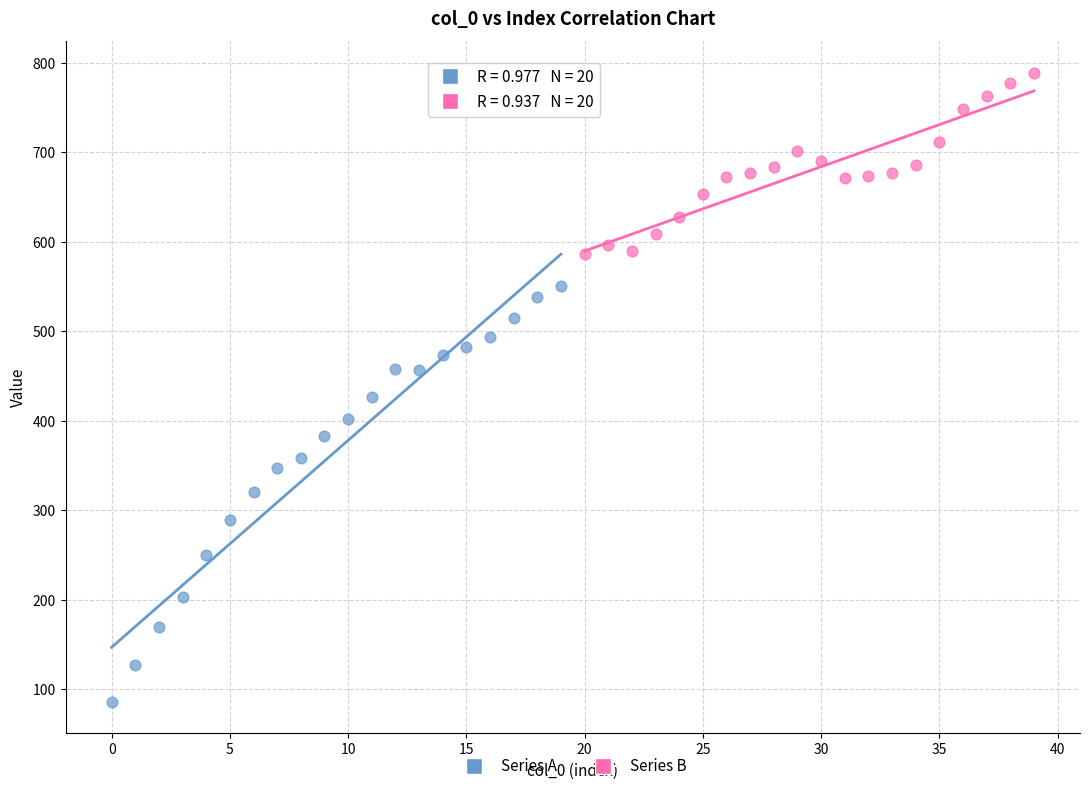

Which series reaches the maximum Y coordinate?

Series B